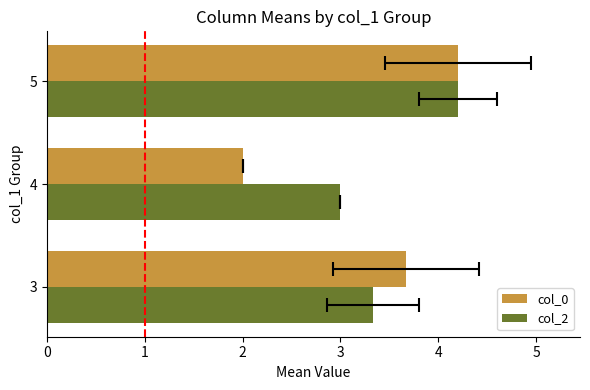

The col_2 series shows 3.3 at 3. True or false?

True